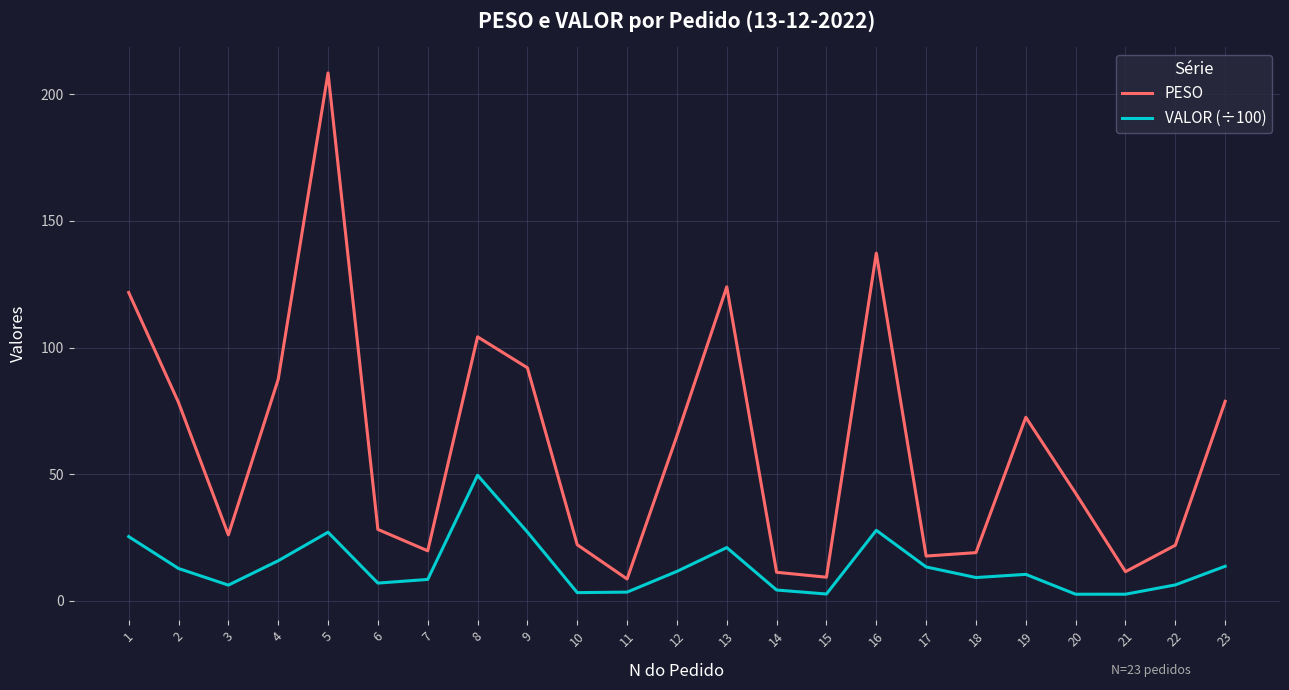

Which series has the largest total across all categories?

PESO